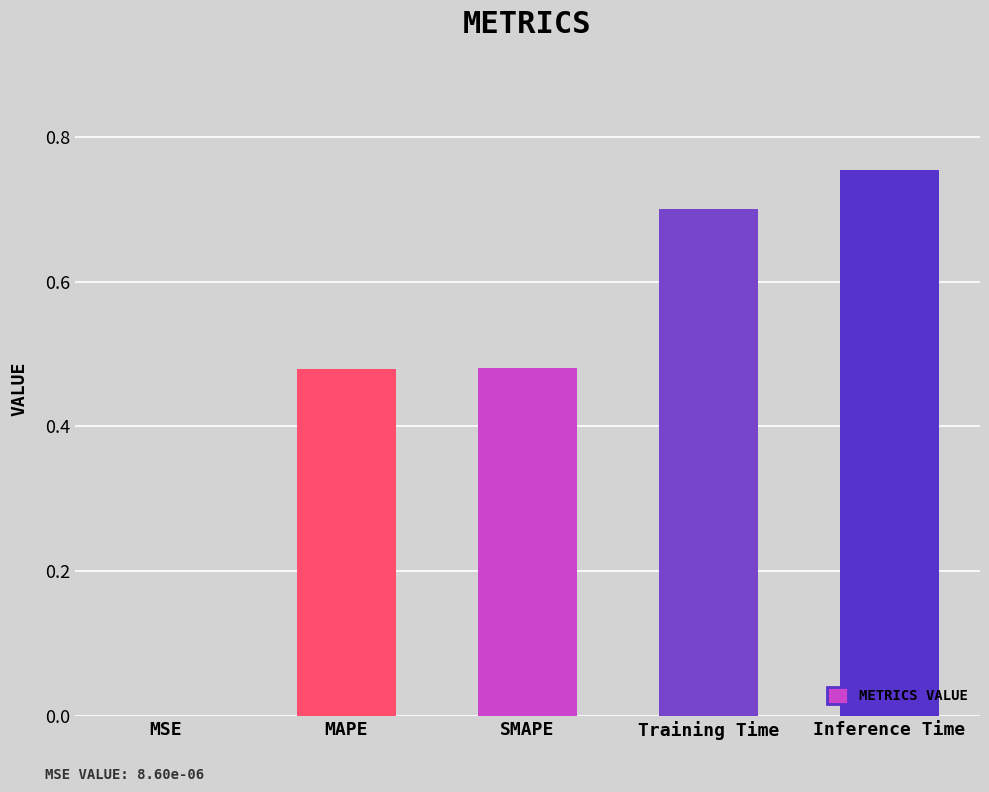

What is the change in value from SMAPE to Inference Time?

+0.3